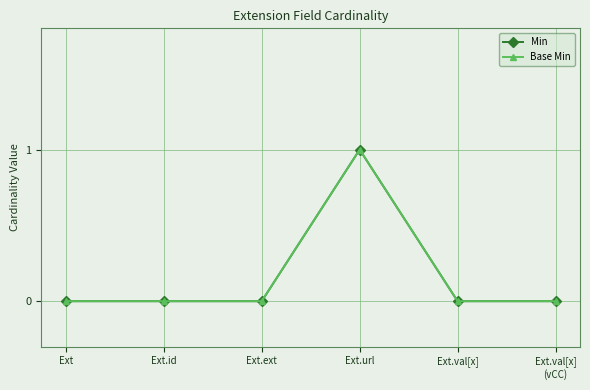

True or false: Base Min and Min intersect in this chart.

False